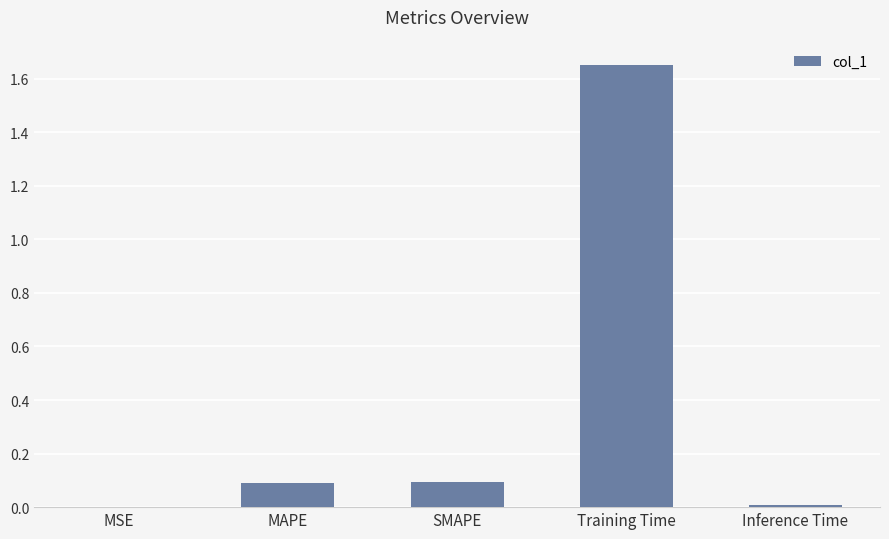

What is the sum of all values?

1.8